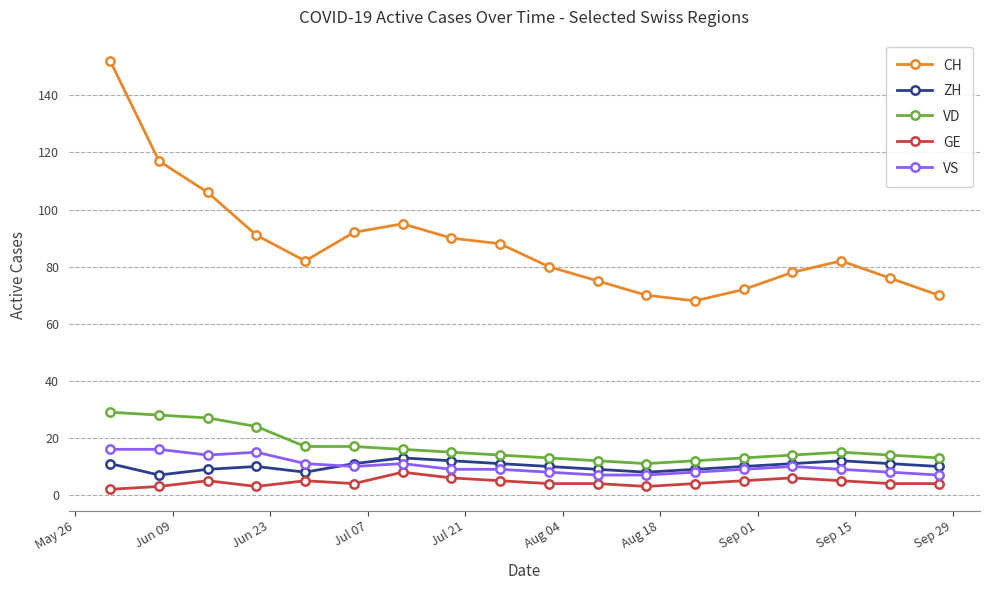

Reading left to right, extract all data points from this chart.

CH: 152	117	106	91	82	92	95	90	88	80	75	70	68	72	78	82	76	70
ZH: 11	7	9	10	8	11	13	12	11	10	9	8	9	10	11	12	11	10
VD: 29	28	27	24	17	17	16	15	14	13	12	11	12	13	14	15	14	13
GE: 2	3	5	3	5	4	8	6	5	4	4	3	4	5	6	5	4	4
VS: 16	16	14	15	11	10	11	9	9	8	7	7	8	9	10	9	8	7